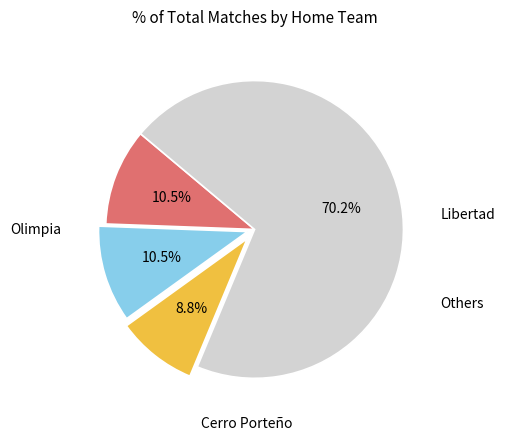

Is there any slice that represents more than half of the pie?

Yes